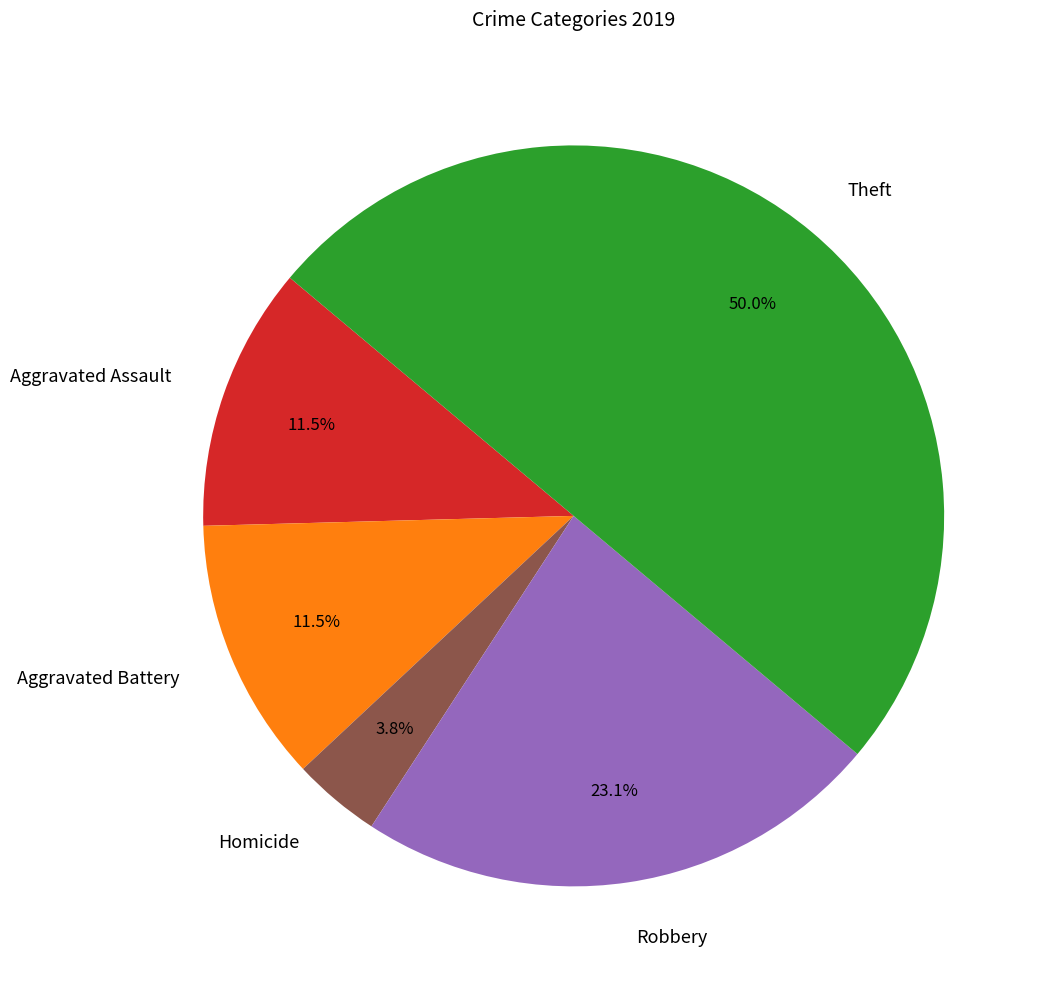

How much of the chart is everything except Aggravated Battery?

88.5%